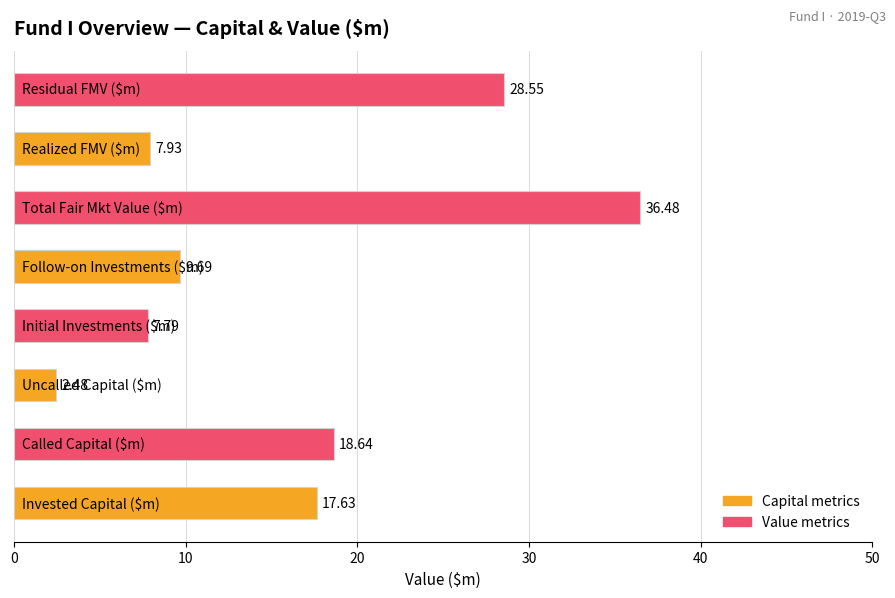

How many bars are there in total?

8